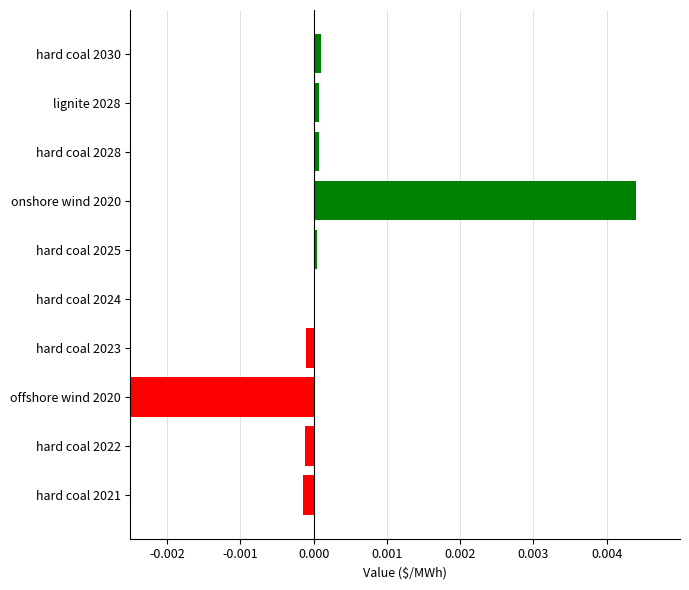

Are the bars grouped side by side (vs. stacked)?

No